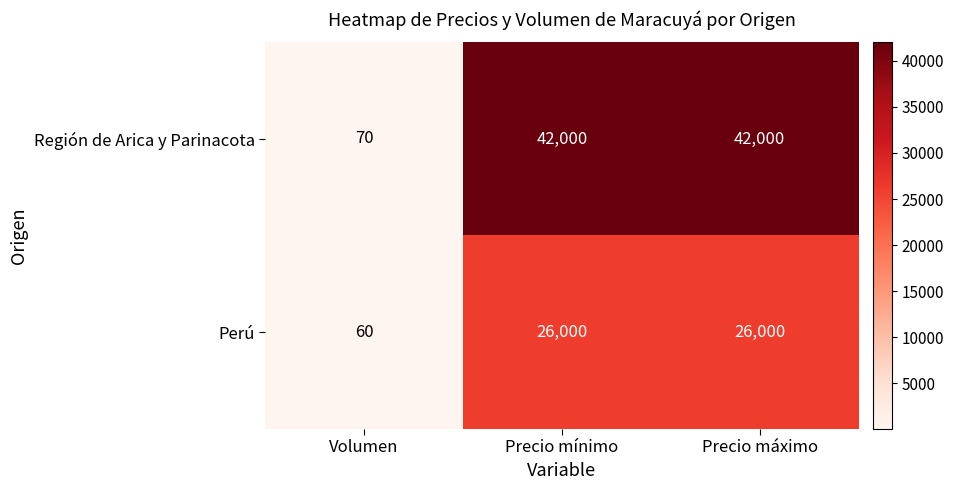

What is the total value across all series at Volumen?

130